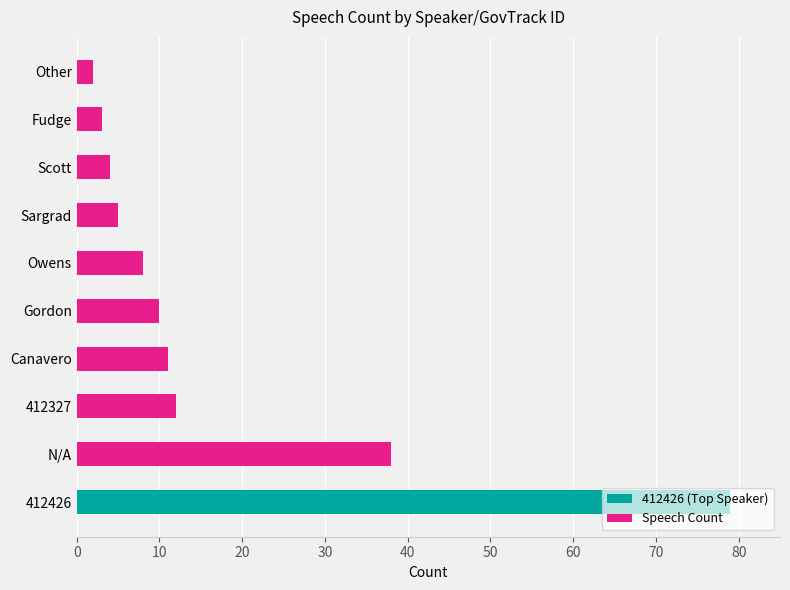

How many data points in Speech Count are less than 8?

4